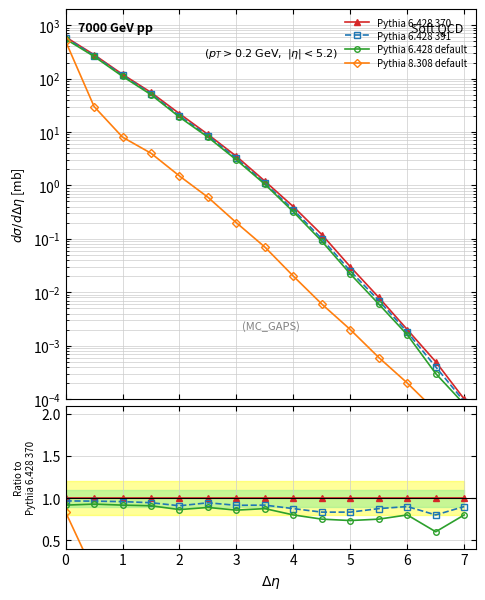

What are all the series names shown in the legend?

Pythia 6.428 370, Pythia 6.428 391, Pythia 6.428 default, Pythia 8.308 default